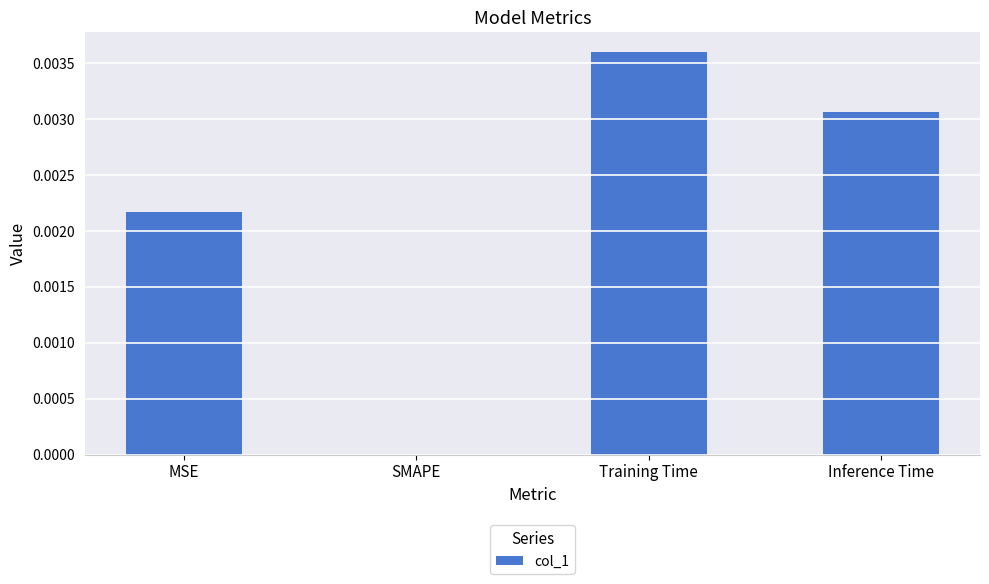

How many values are between 0 and 1?

4